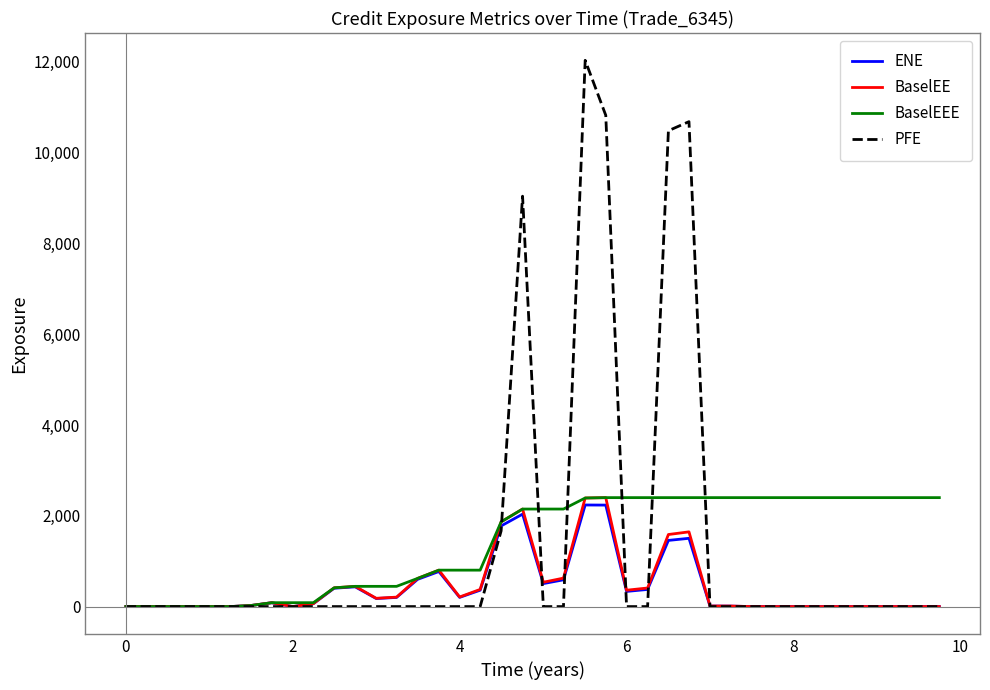

What is the highest value of the PFE series?

12034.0